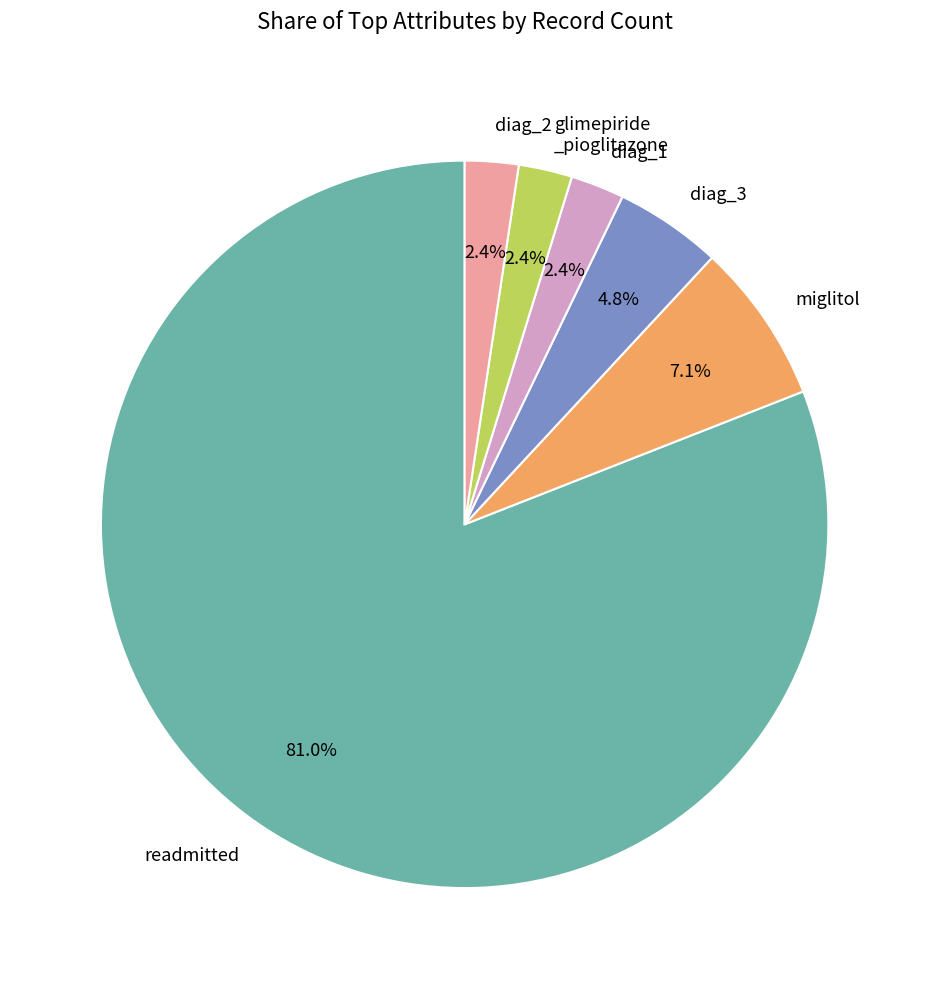

Between diag_1 and readmitted, which is larger?

readmitted